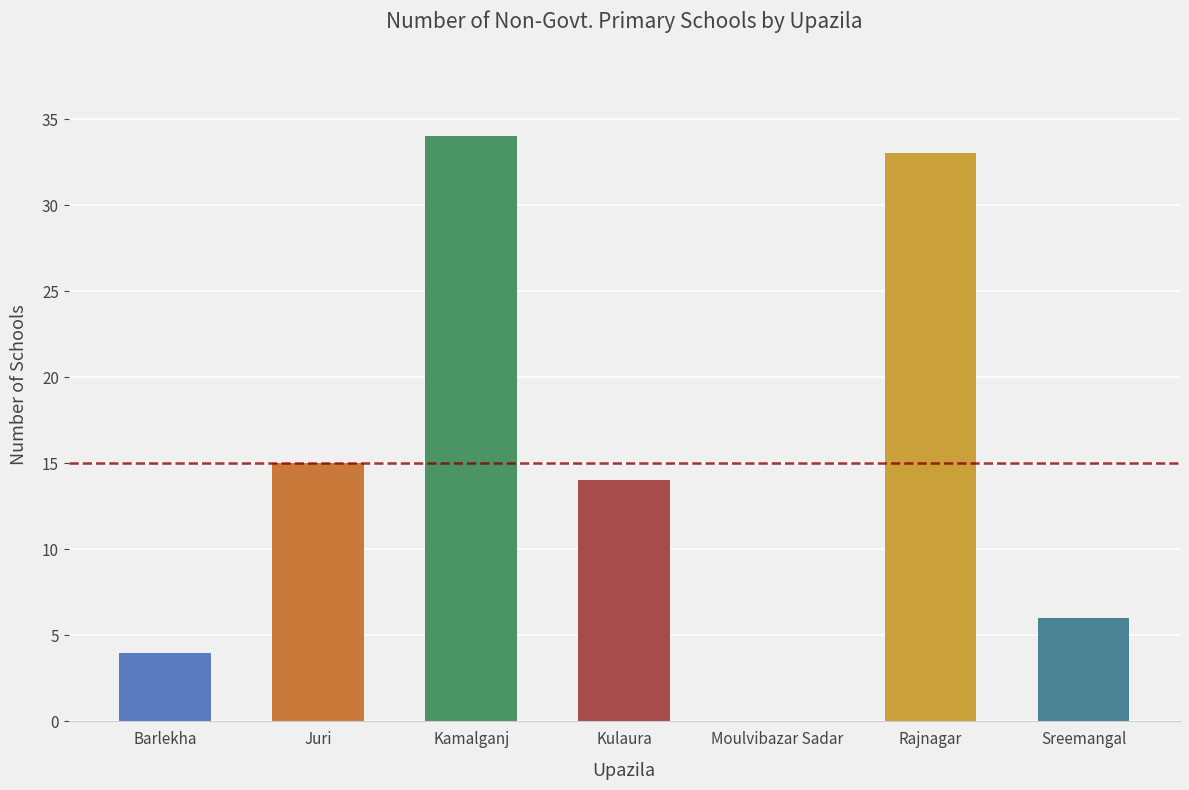

What is the change in value from Juri to Sreemangal?

-9